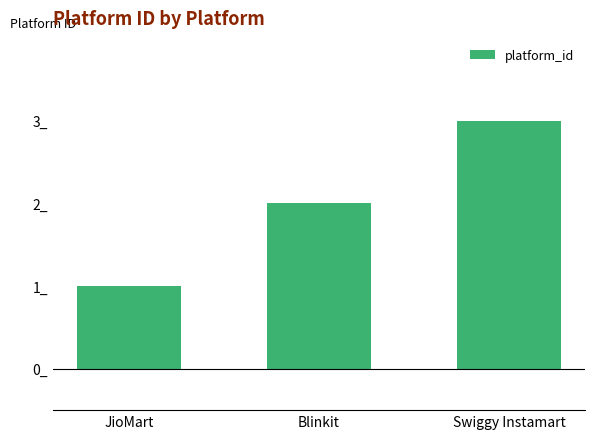

What is the value of the 2nd bar from the left?

2